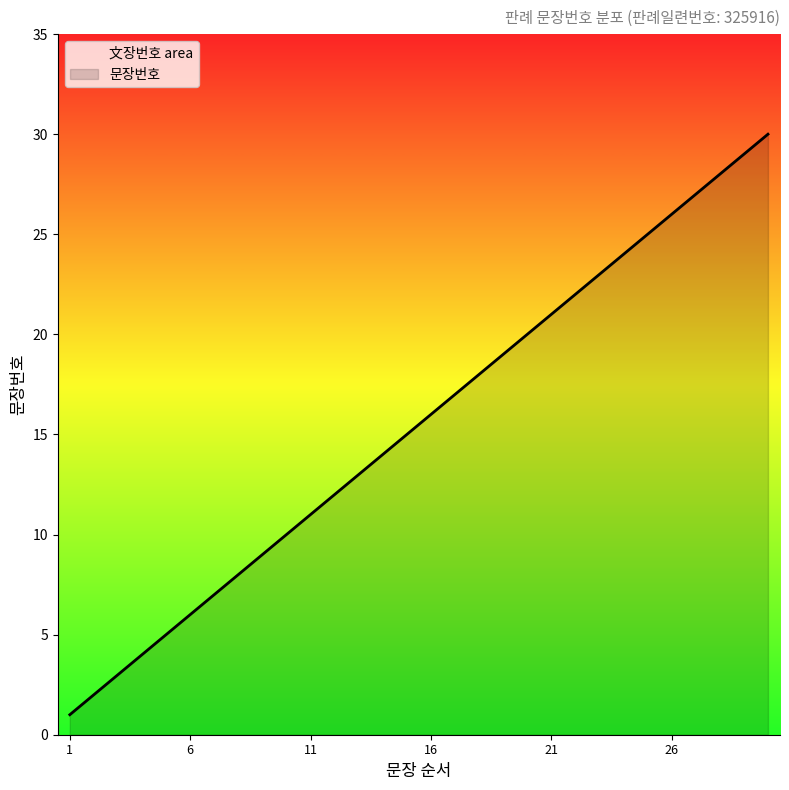

List the labels in order of value, largest first.

30, 29, 28, 27, 26, 25, 24, 23, 22, 21, 20, 19, 18, 17, 16, 15, 14, 13, 12, 11, 10, 9, 8, 7, 6, 5, 4, 3, 2, 1